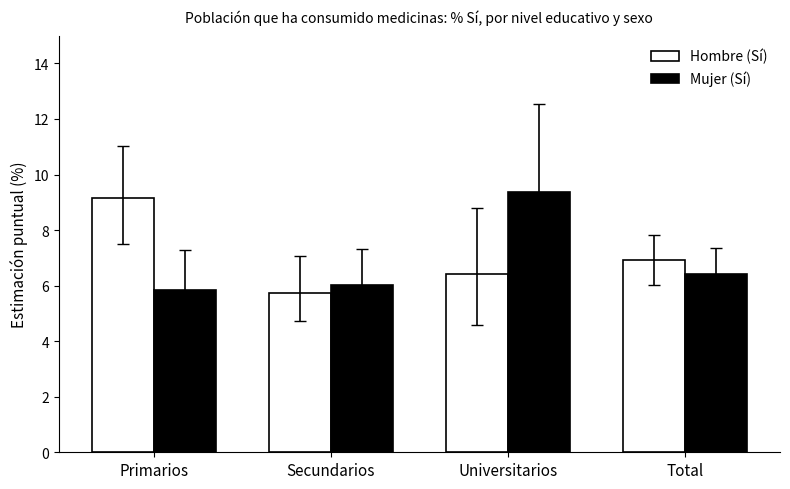

What are all the series names shown in the legend?

Hombre (Sí), Mujer (Sí)